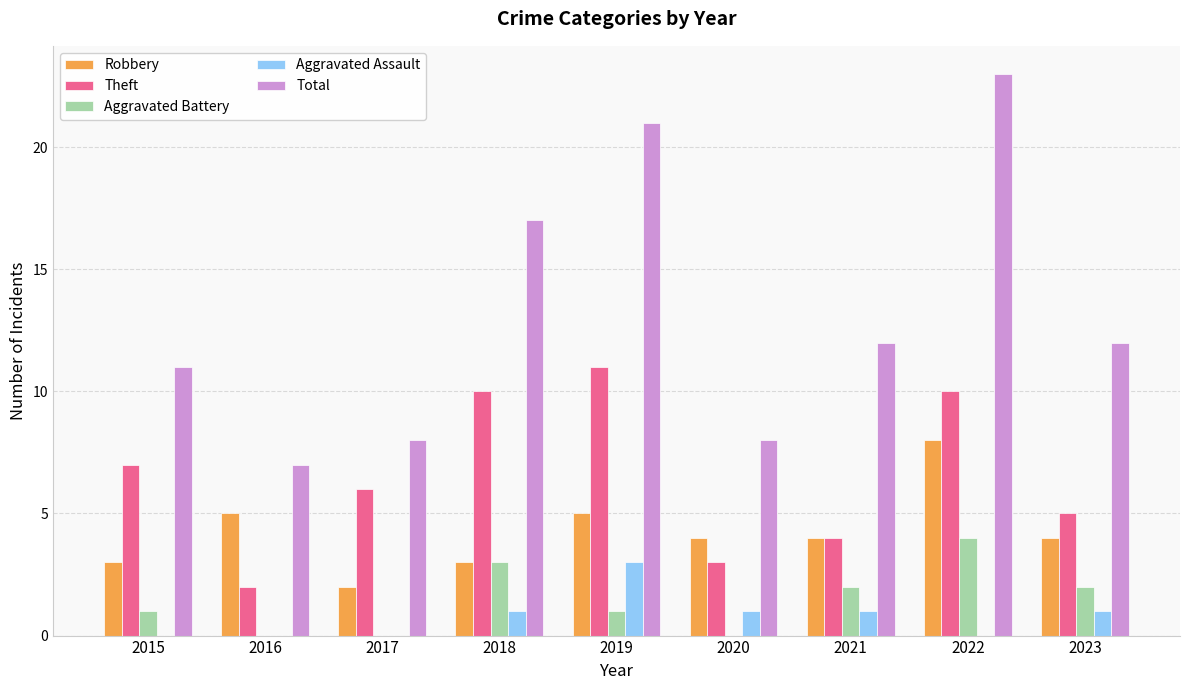

What are all the series names shown in the legend?

Robbery, Theft, Aggravated Battery, Aggravated Assault, Total